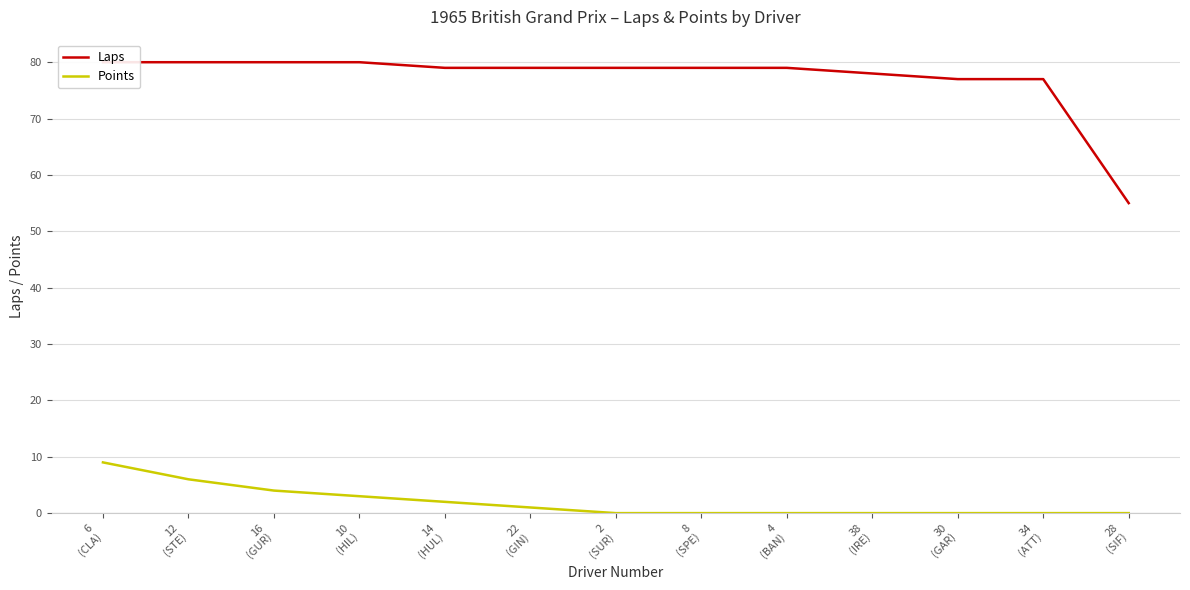

Which series has the largest range (max minus min)?

Laps